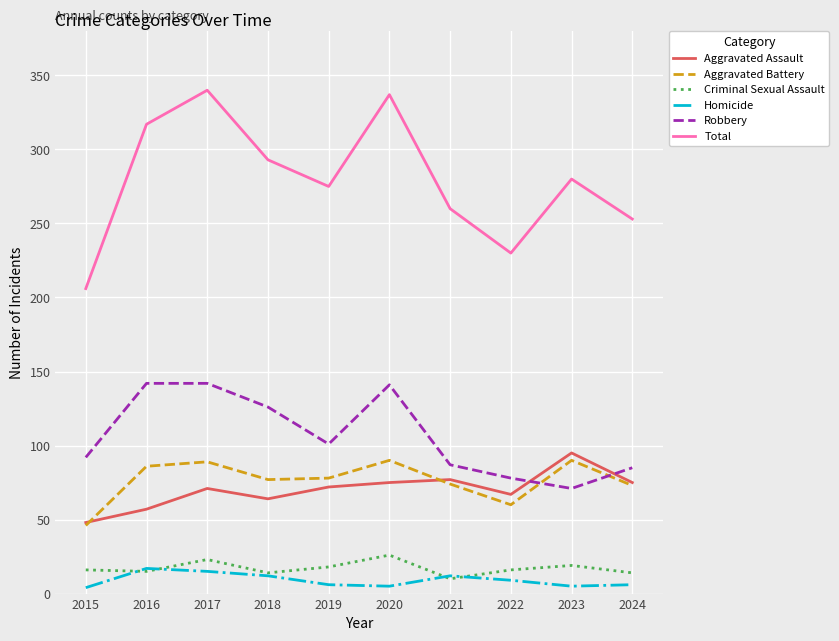

At which label does Total reach its minimum?

2015